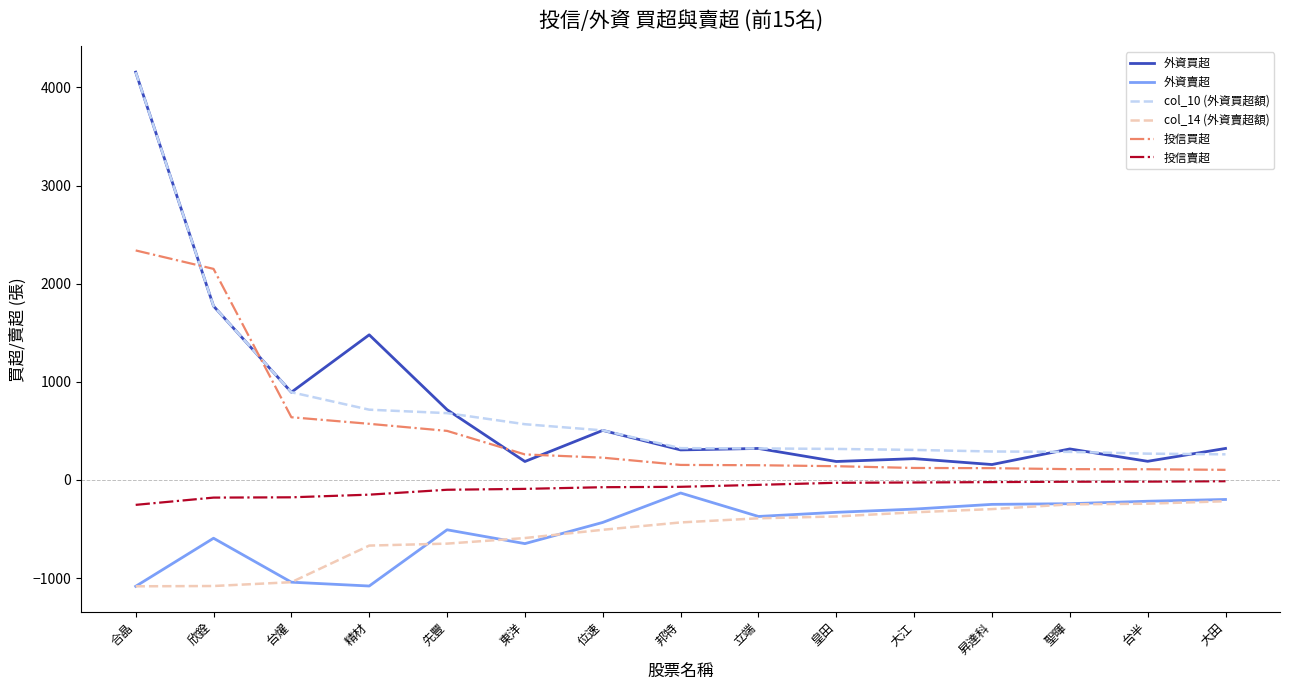

True or false: 投信買超 and col_14 (外資賣超額) cross at least once.

False